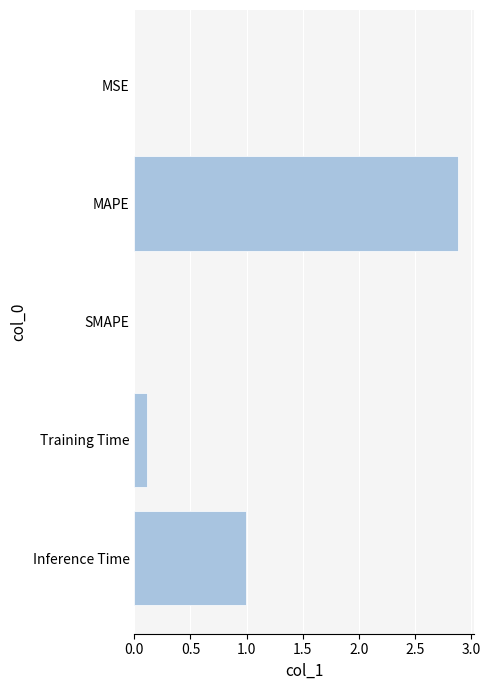

What is the sum of all values?

4.0